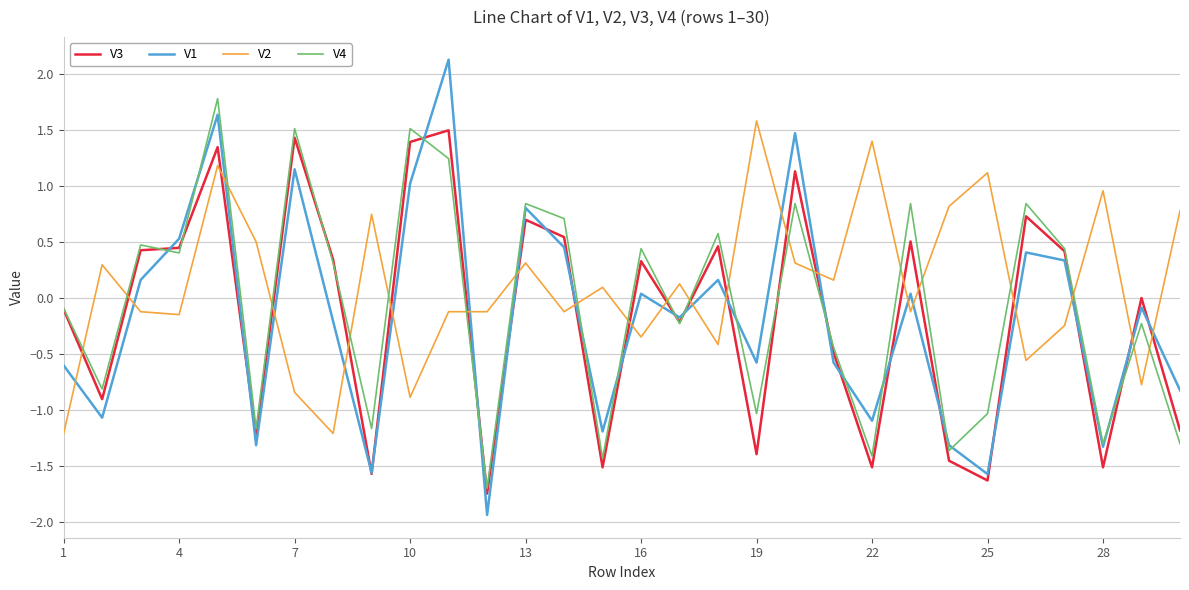

What are all the series names shown in the legend?

V3, V1, V2, V4